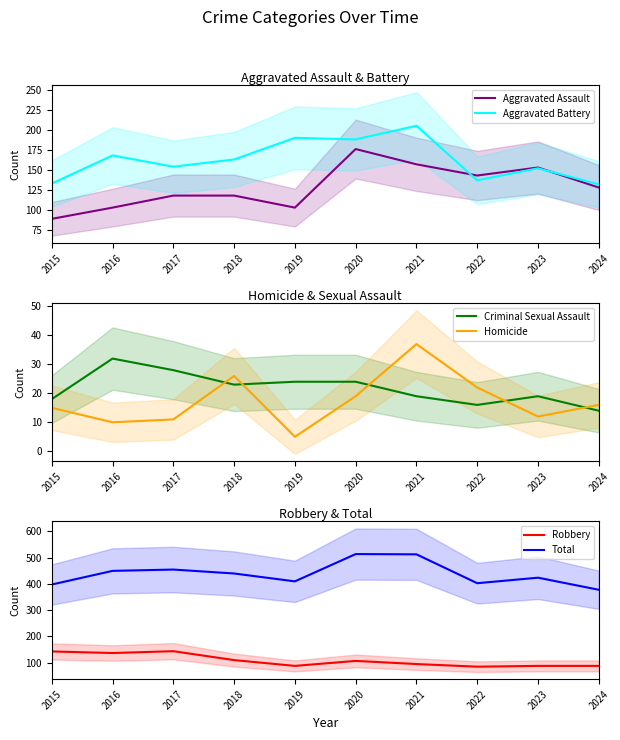

Where does the Criminal Sexual Assault series first go above 23?

2016